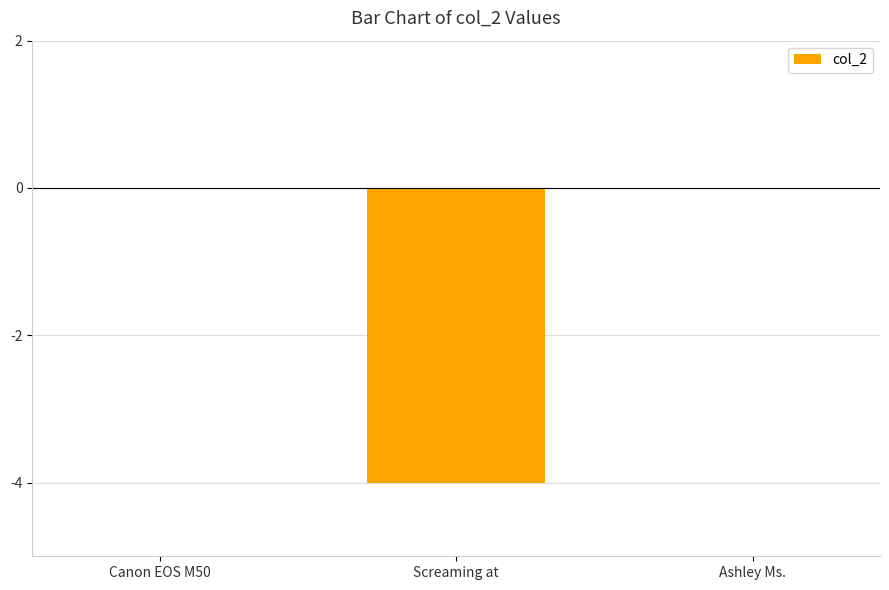

What is the change in value from Canon EOS M50 to Screaming at?

-4